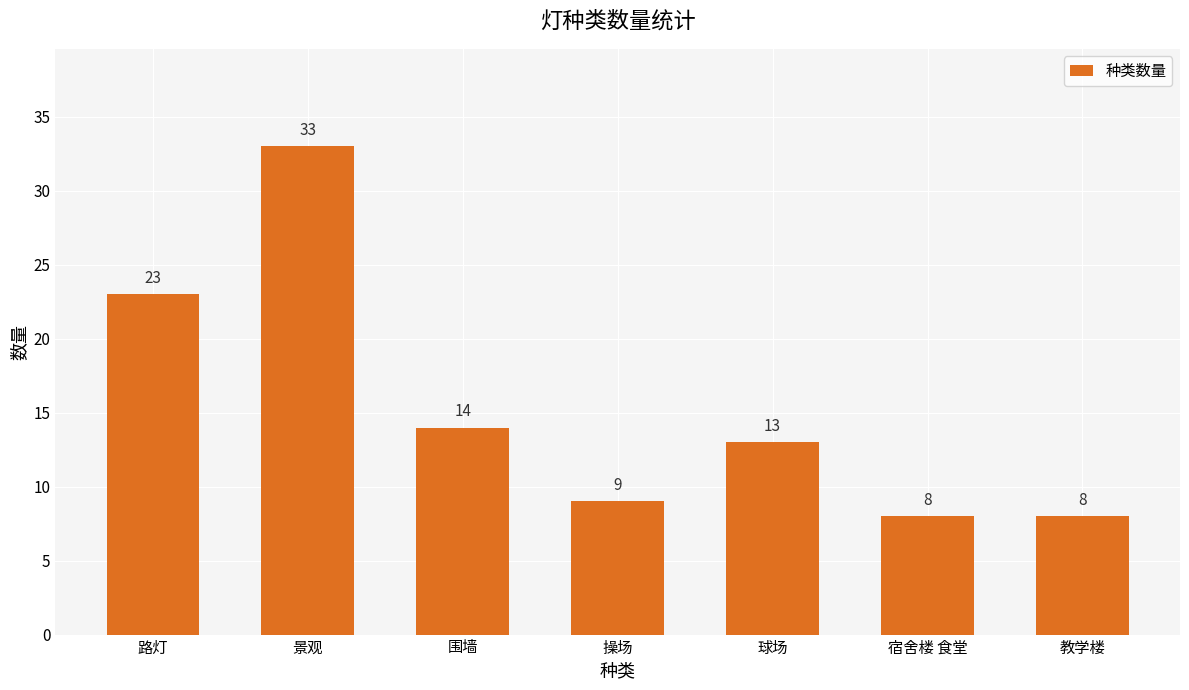

What is the difference between the values at 教学楼 and 球场?

5